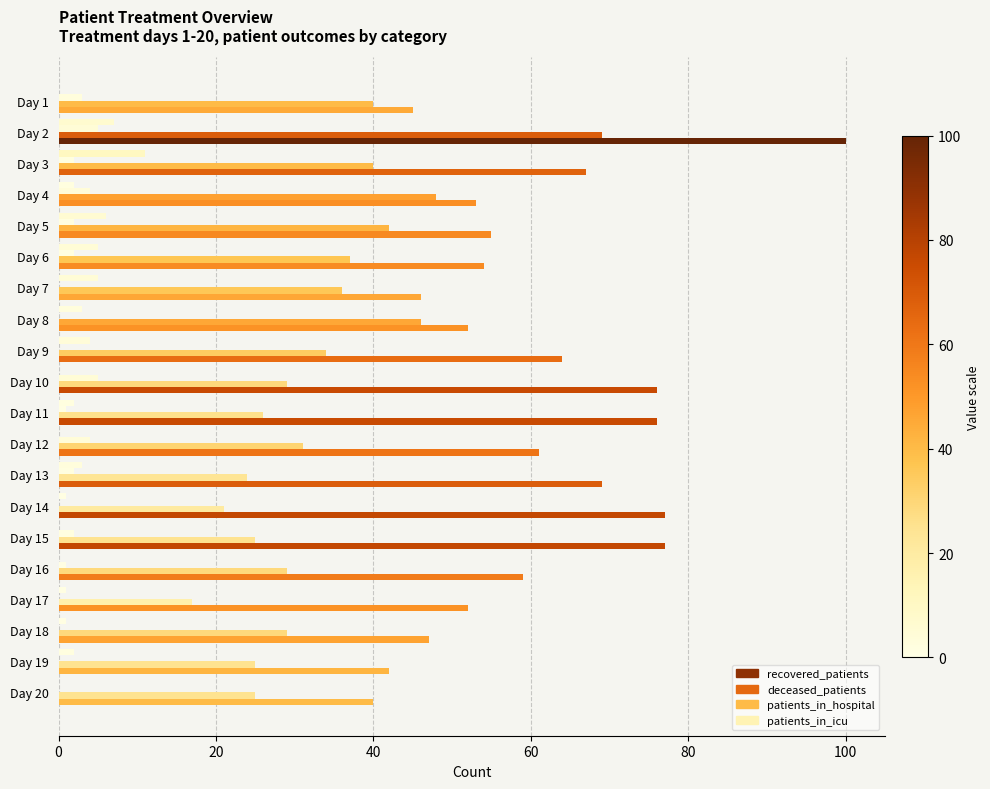

Count the number of data series in this chart.

4